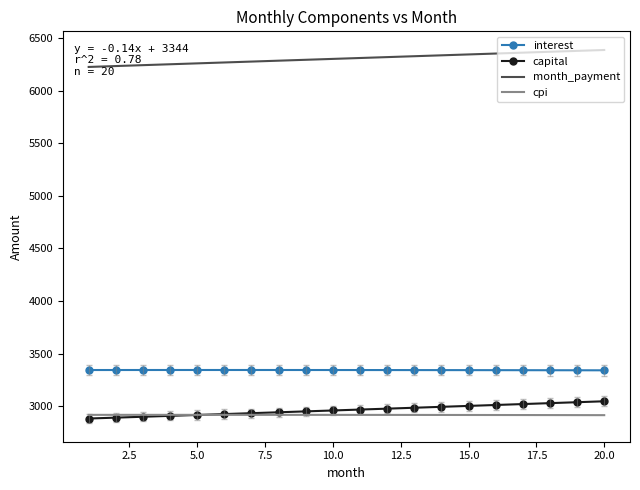

What is the difference between the maximum and minimum values in the capital series?

164.0